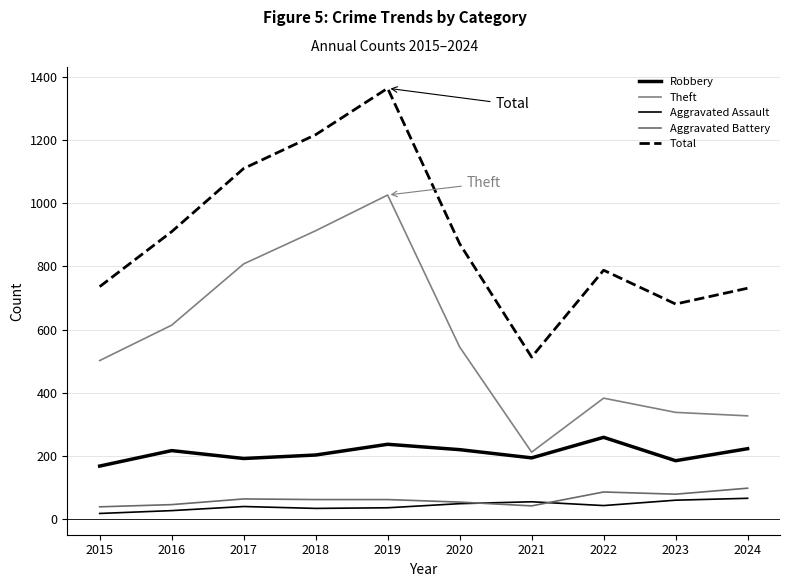

How many lines are shown in the chart?

5